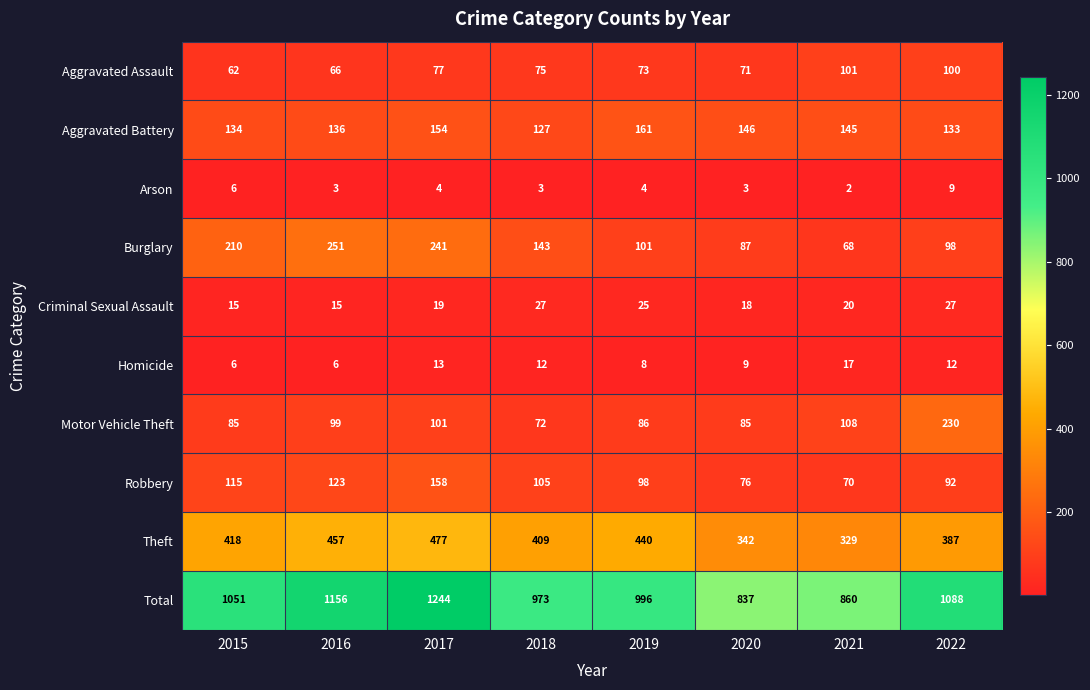

True or false: Criminal Sexual Assault has a value of 19 at 2017.

True